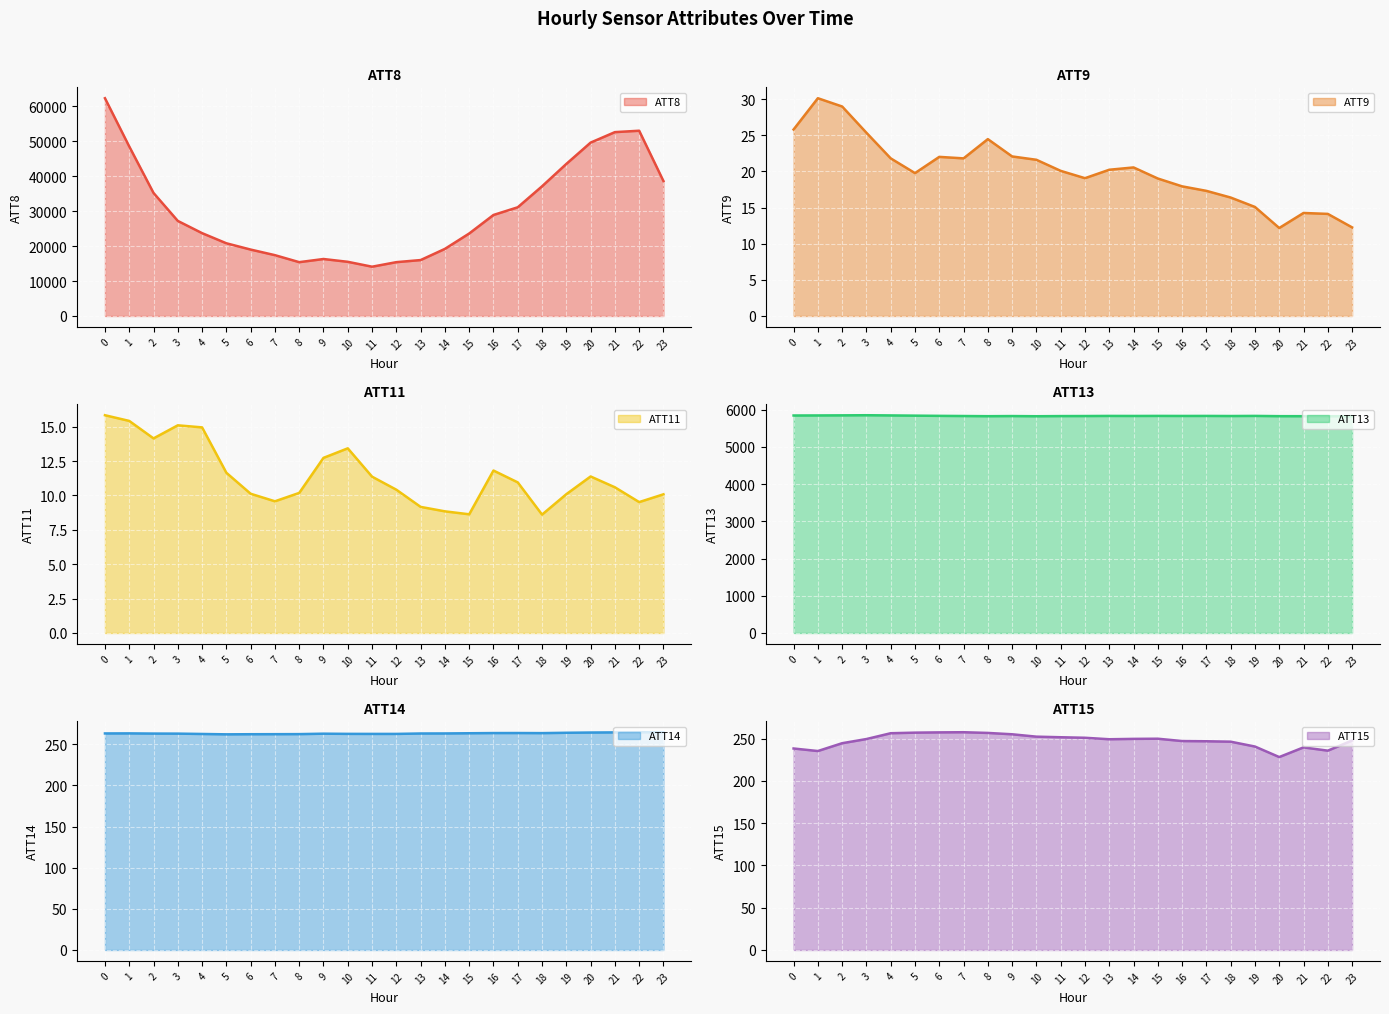

How many lines are shown in the chart?

6